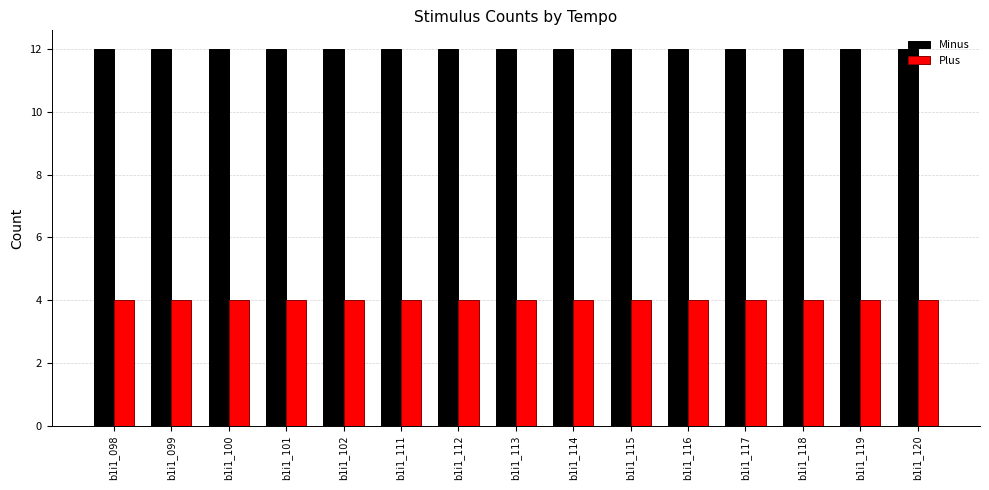

How many categories are shown in the chart?

15